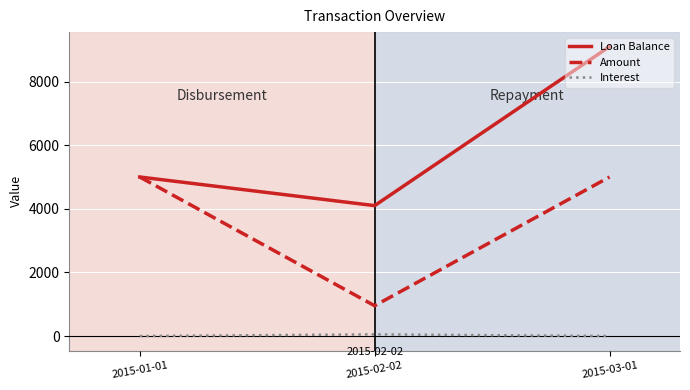

What is the difference between the highest and lowest values at 2015-03-01?

9100.0